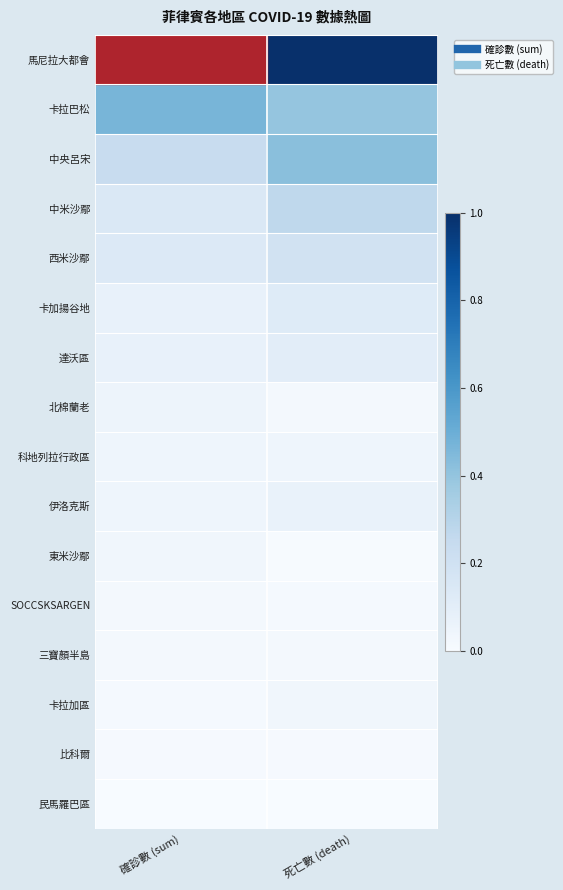

Reading left to right, what are all the values shown in this chart?

馬尼拉大都會: 確診數 (sum)=1.0	死亡數 (death)=1.0
卡拉巴松: 確診數 (sum)=0.5	死亡數 (death)=0.4
中央呂宋: 確診數 (sum)=0.2	死亡數 (death)=0.4
中米沙鄢: 確診數 (sum)=0.1	死亡數 (death)=0.3
西米沙鄢: 確診數 (sum)=0.1	死亡數 (death)=0.2
卡加揚谷地: 確診數 (sum)=0.1	死亡數 (death)=0.1
達沃區: 確診數 (sum)=0.1	死亡數 (death)=0.1
北棉蘭老: 確診數 (sum)=0.0	死亡數 (death)=0.0
科地列拉行政區: 確診數 (sum)=0.0	死亡數 (death)=0.0
伊洛克斯: 確診數 (sum)=0.0	死亡數 (death)=0.1
東米沙鄢: 確診數 (sum)=0.0	死亡數 (death)=0.0
SOCCSKSARGEN: 確診數 (sum)=0.0	死亡數 (death)=0.0
三寶顏半島: 確診數 (sum)=0.0	死亡數 (death)=0.0
卡拉加區: 確診數 (sum)=0.0	死亡數 (death)=0.0
比科爾: 確診數 (sum)=0.0	死亡數 (death)=0.0
民馬羅巴區: 確診數 (sum)=0.0	死亡數 (death)=0.0